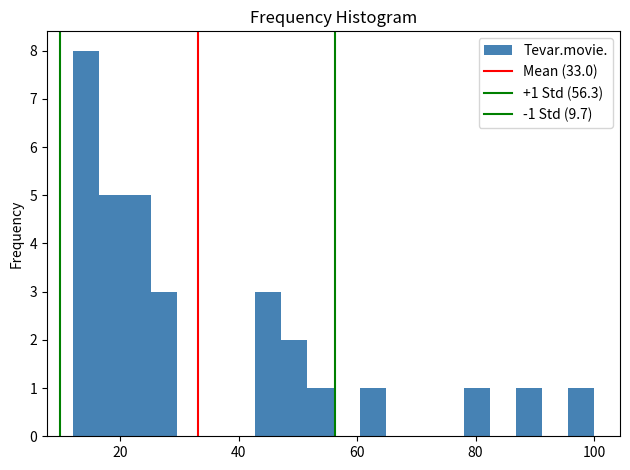

Around what value on the x-axis is the tallest bar? Give the approximate position of its centre, as read against the axis.

14